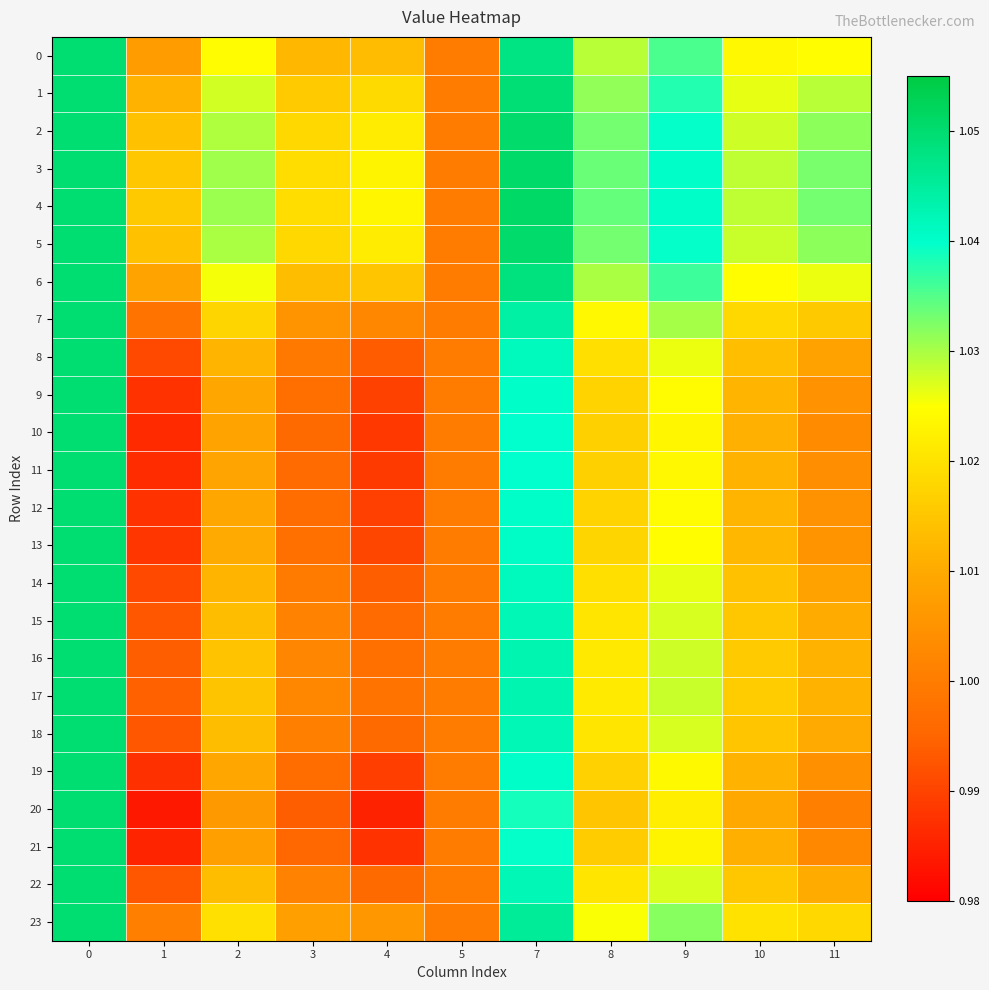

Which category has the highest value across all series?

7